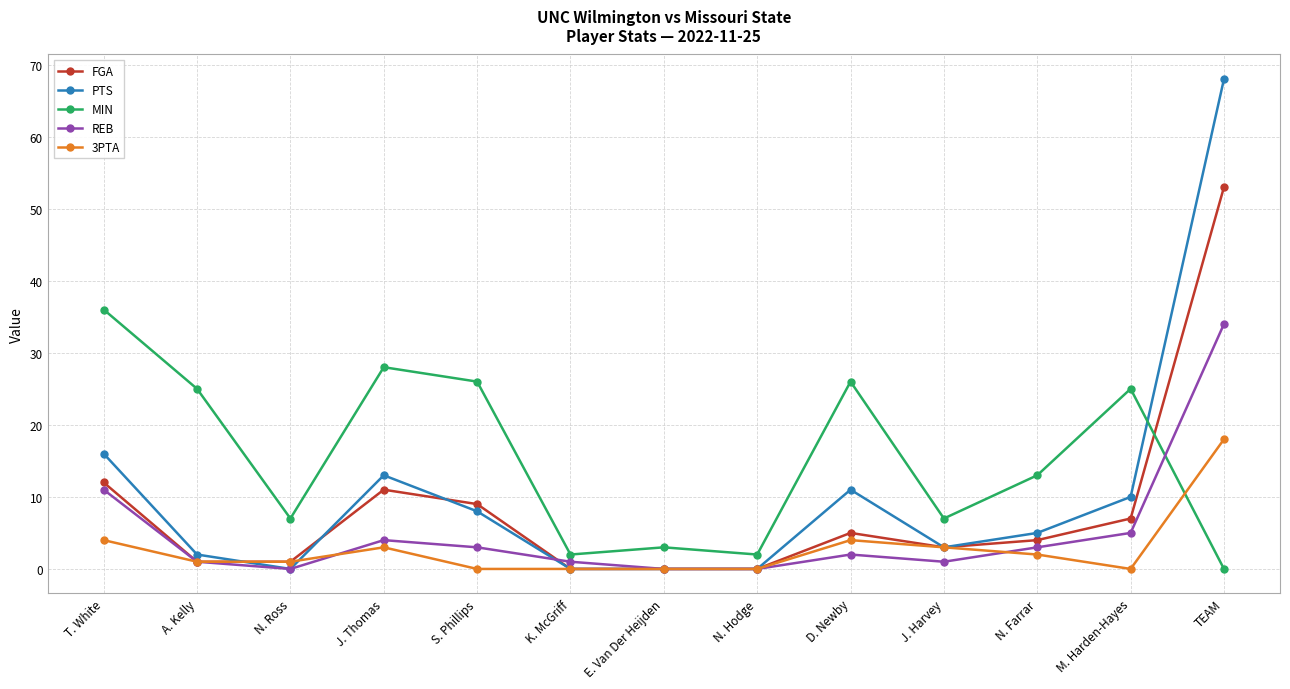

Which series has the largest range (max minus min)?

PTS